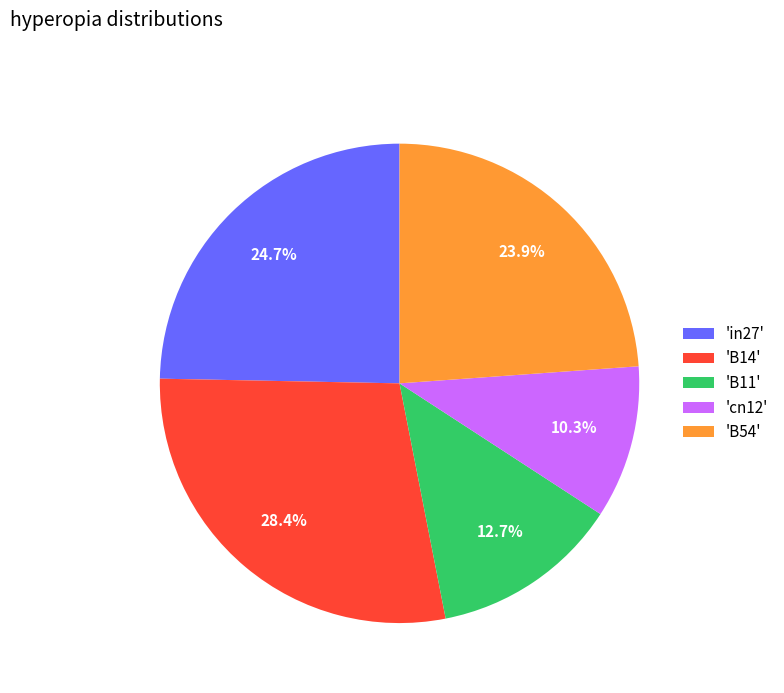

Between 'B11' and 'B14', which is larger?

'B14'